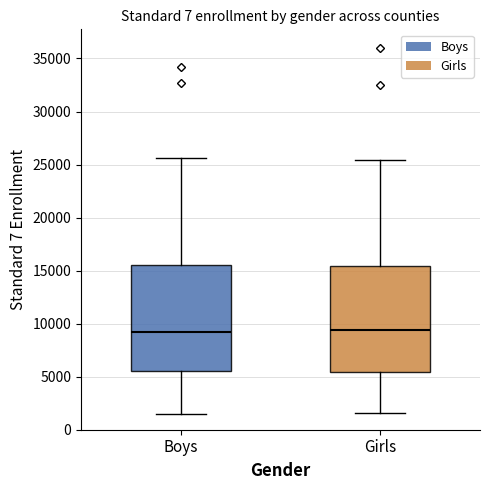

Reading left to right, read every box against the y-axis: the position of its median line, the range the box covers, and the ends of its whiskers. The values are not printed on the chart, so give them approximately, as read against the axis.

Boys: median 9000, box 5500 to 15500, whiskers 1500 to 25500
Girls: median 9500, box 5500 to 15500, whiskers 1500 to 25500